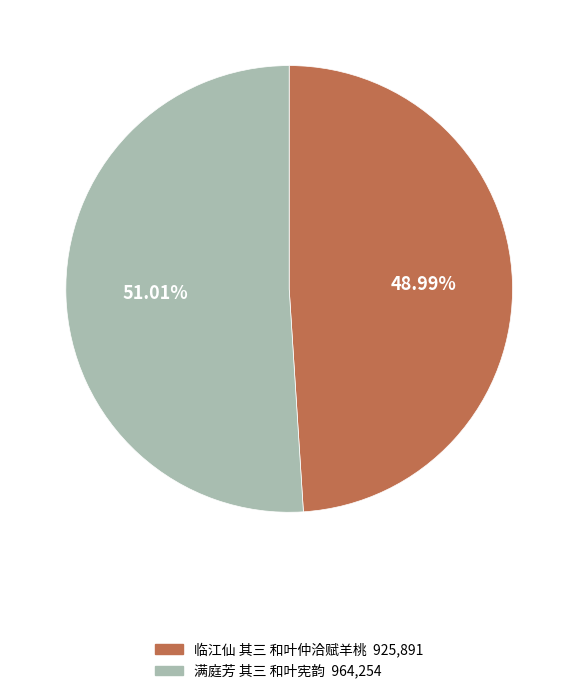

The 临江仙 其三 和叶仲洽赋羊桃 slice represents 55% of the pie. True or false?

False